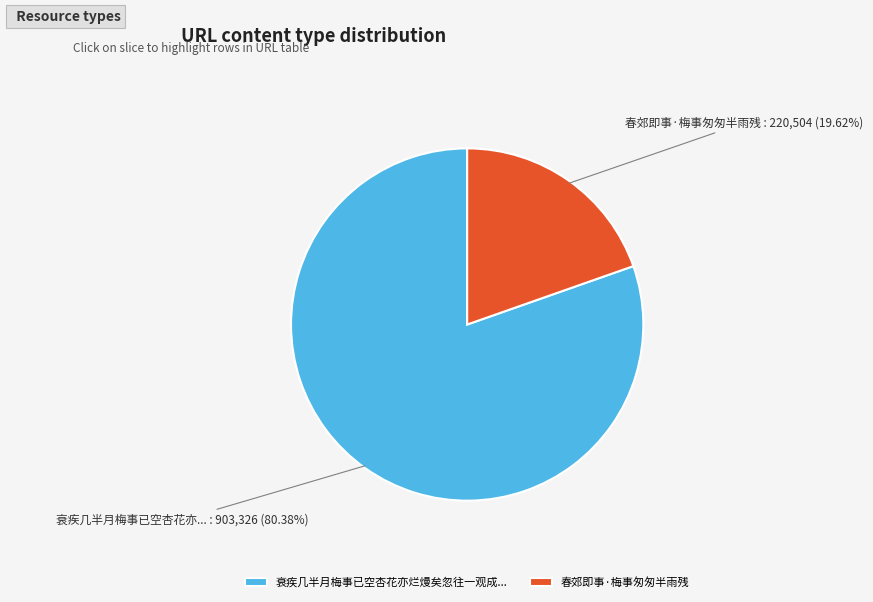

Is the sum of 衰疾几半月梅事已空杏花亦... and 春郊即事·梅事匆匆半雨残 greater than half?

Yes